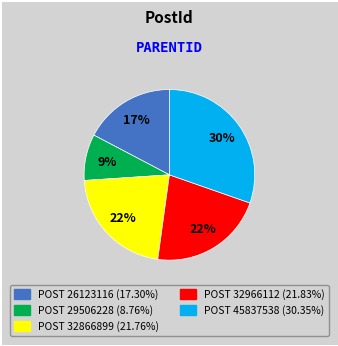

To the nearest percent, what is the average slice percentage?

20%